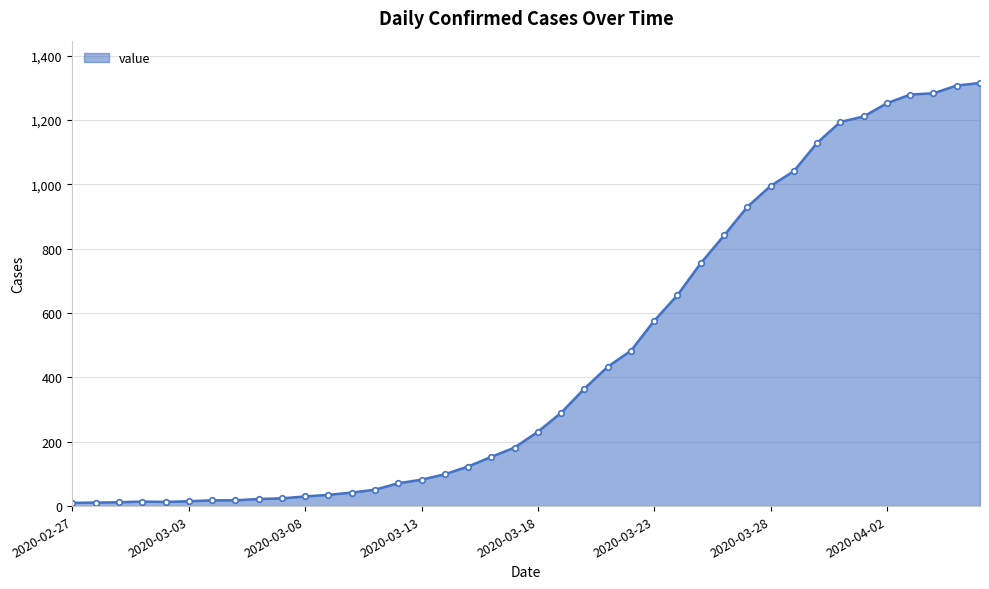

What is the maximum value shown in the chart?

1315